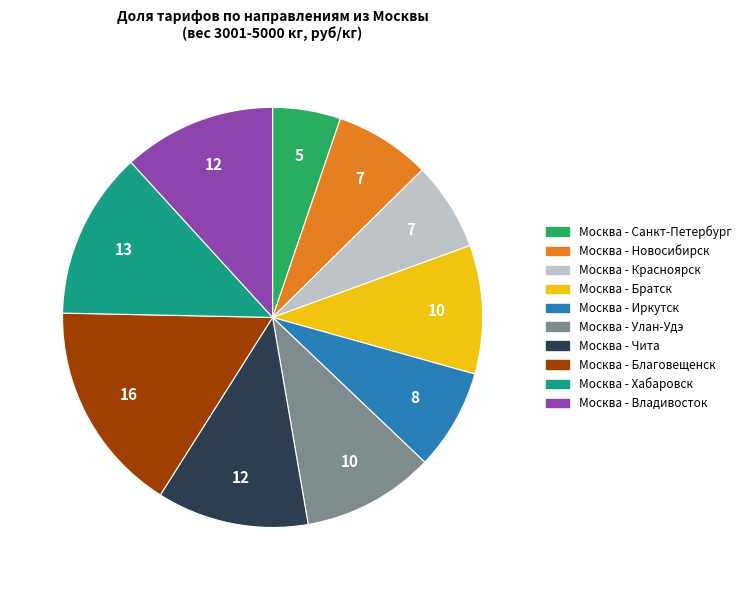

What is the ratio of the value at Москва - Улан-Удэ to the value at Москва - Благовещенск?

0.6